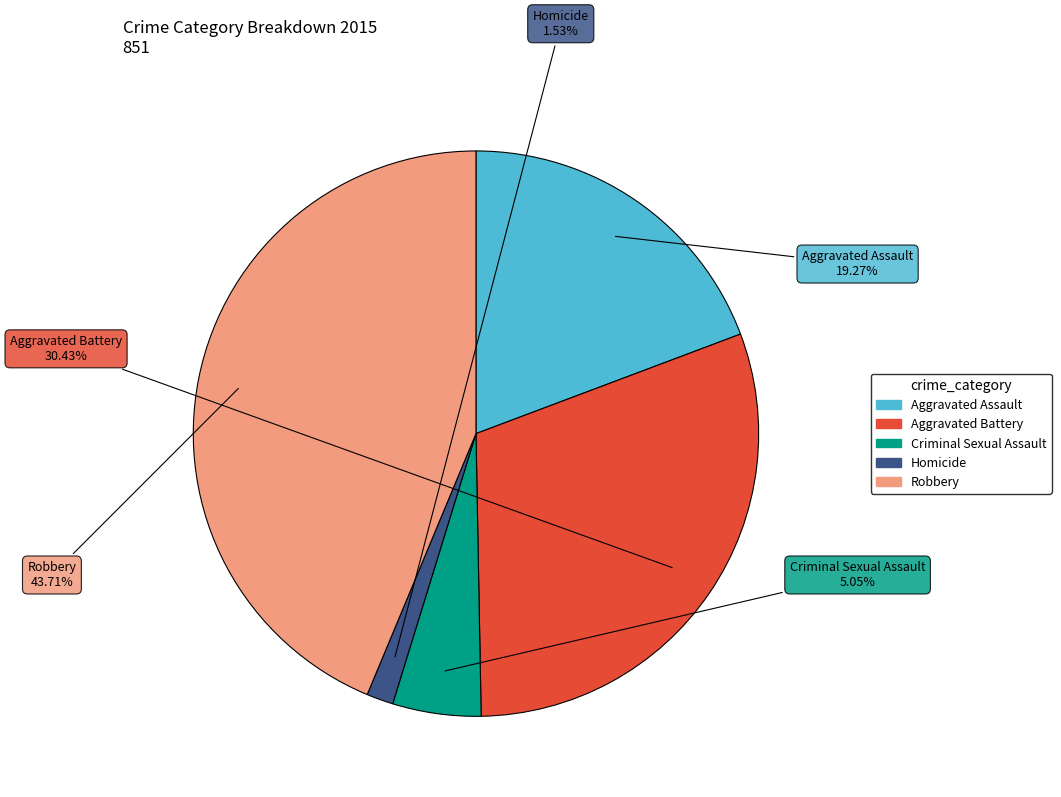

Approximately how many times larger is the value at Aggravated Assault compared to Robbery?

0.4